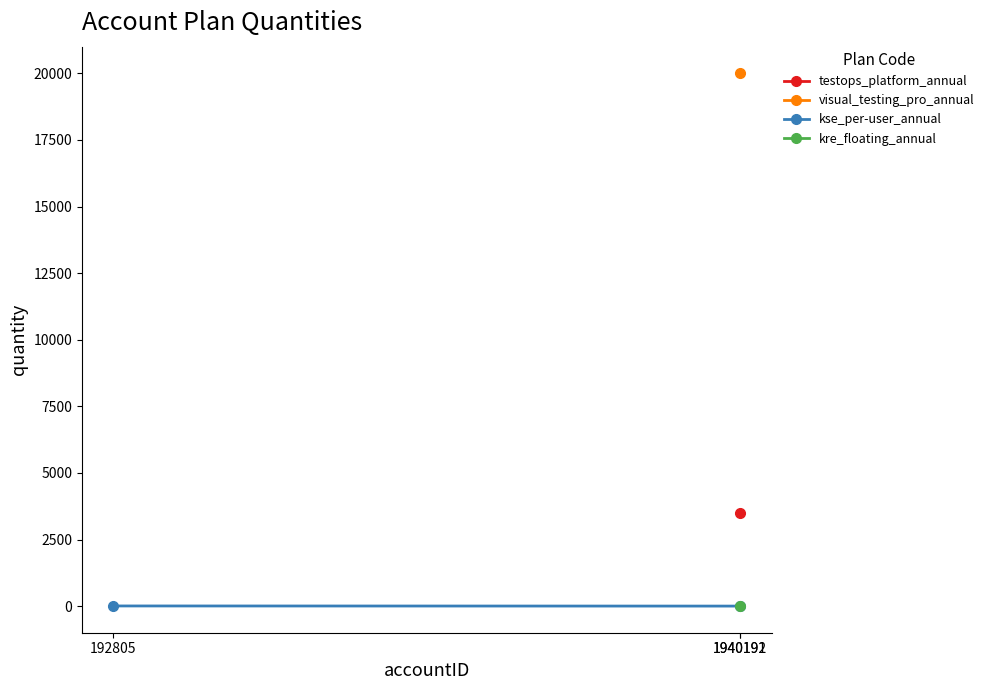

Count the number of categories in the chart.

2